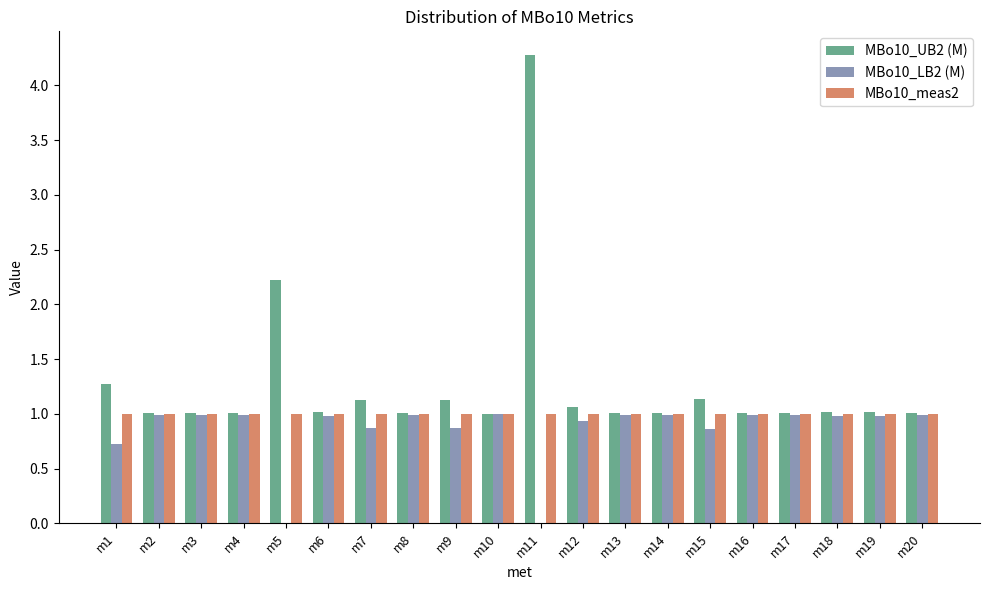

At which category does the chart reach its peak across all series?

m11